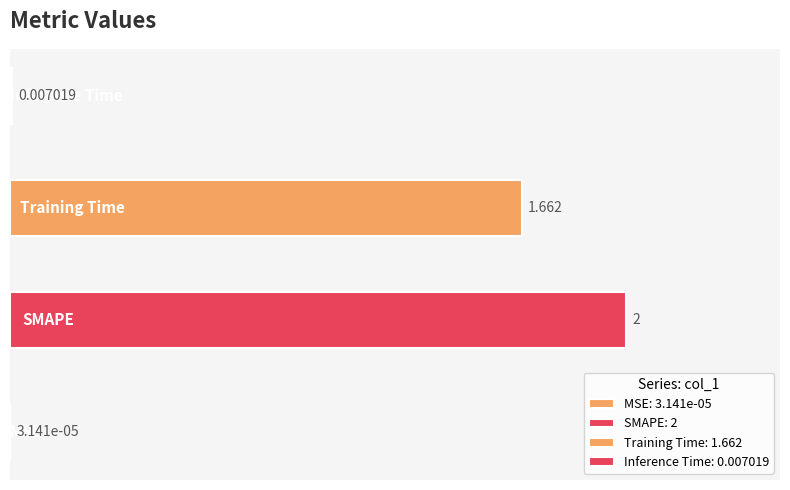

What is the average value?

0.9